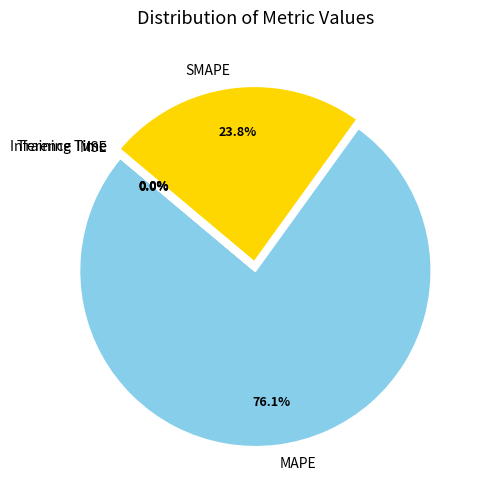

Which category has the biggest portion of the pie?

MAPE